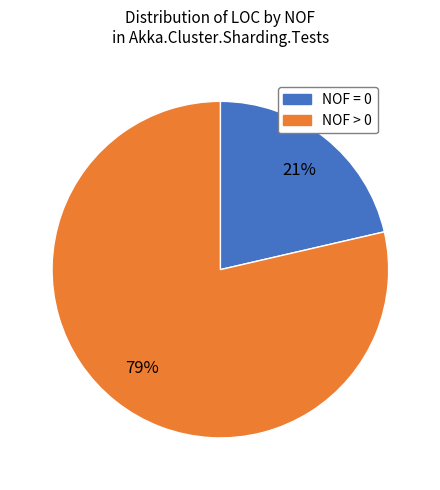

Rank the categories by value from lowest to highest.

NOF = 0, NOF > 0